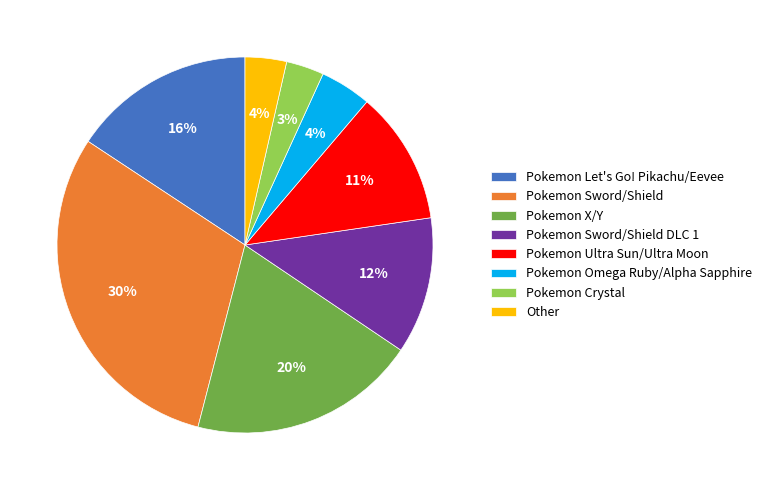

Is the sum of Other and Pokemon X/Y greater than half?

No